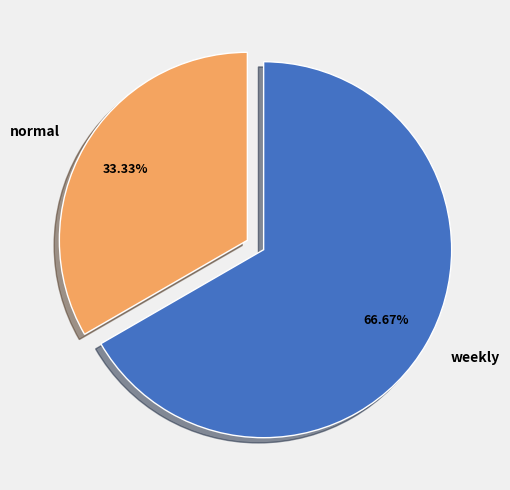

To the nearest percent, what is the difference between the largest and smallest slice percentages?

33%